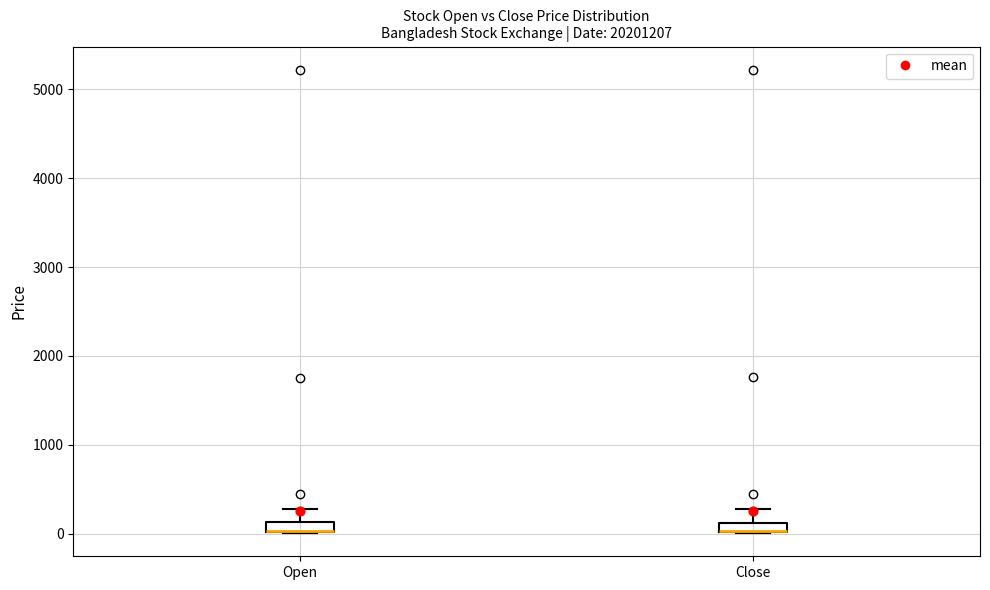

Where is the upper edge of the box for Close on the y-axis? The values are not printed on the chart, so give them approximately, as read against the axis.

100